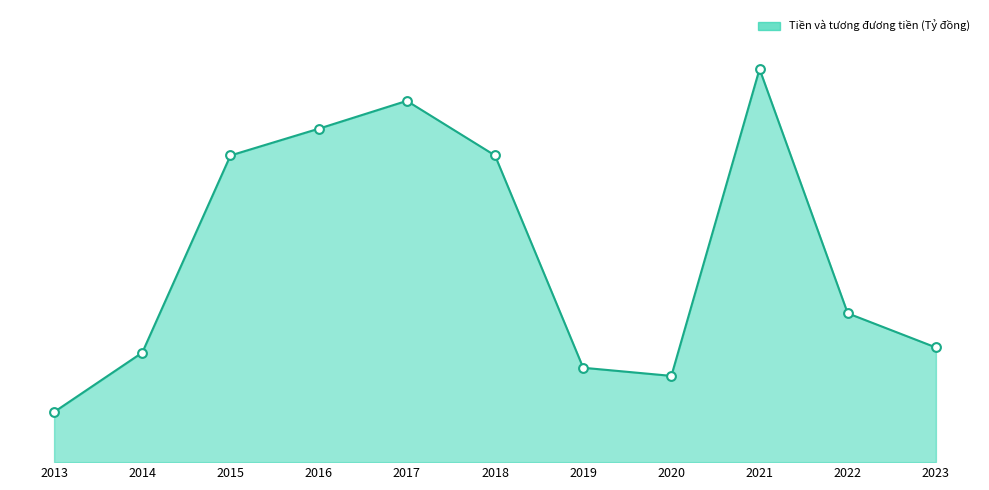

Approximately how many times larger is the value at 2021 compared to 2018?

1.3